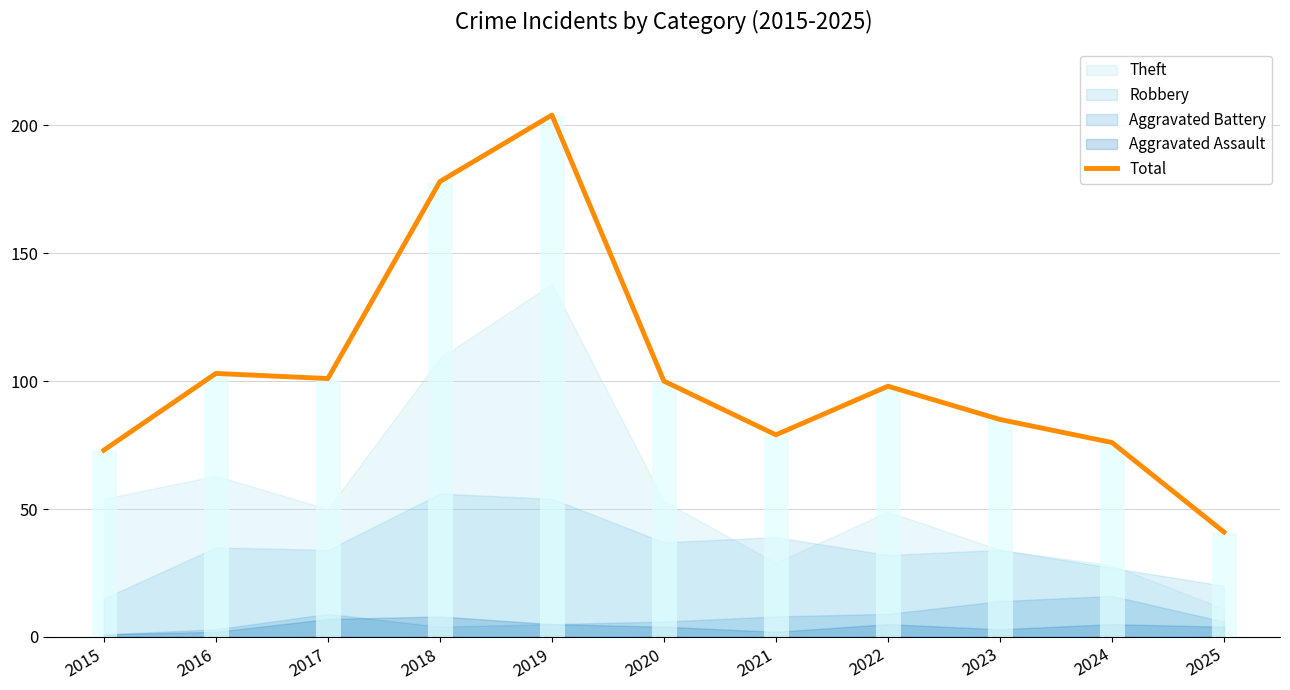

What is the change in value from 2018 to 2021?

-99